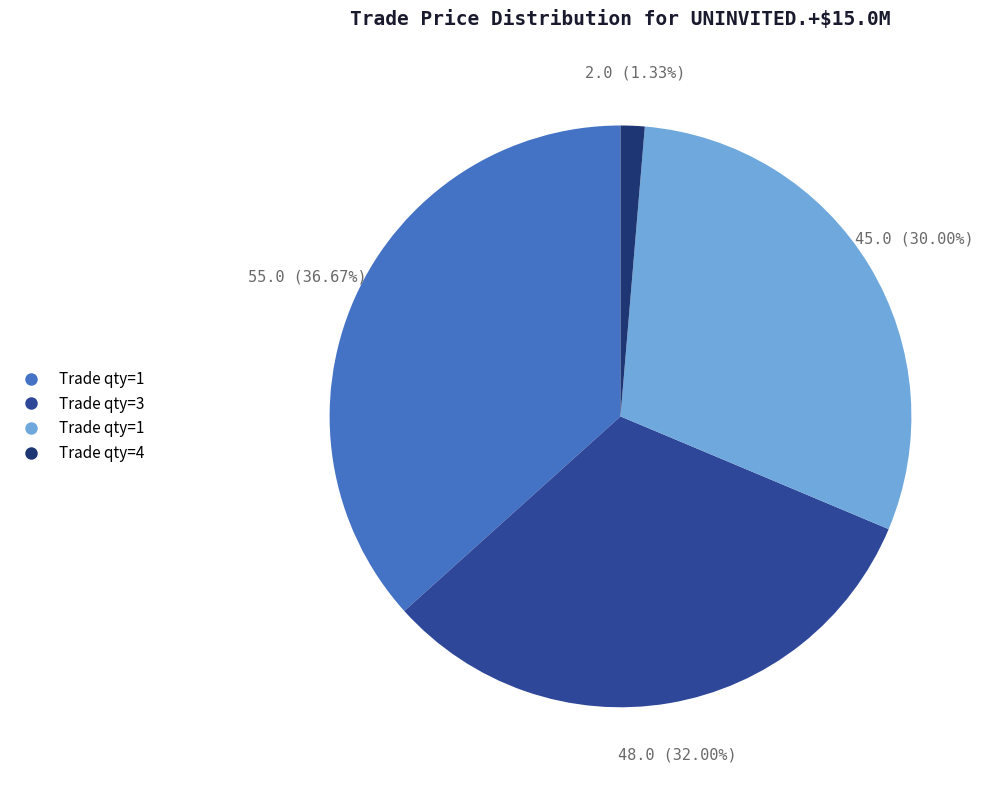

Is there any slice that represents more than half of the pie?

No